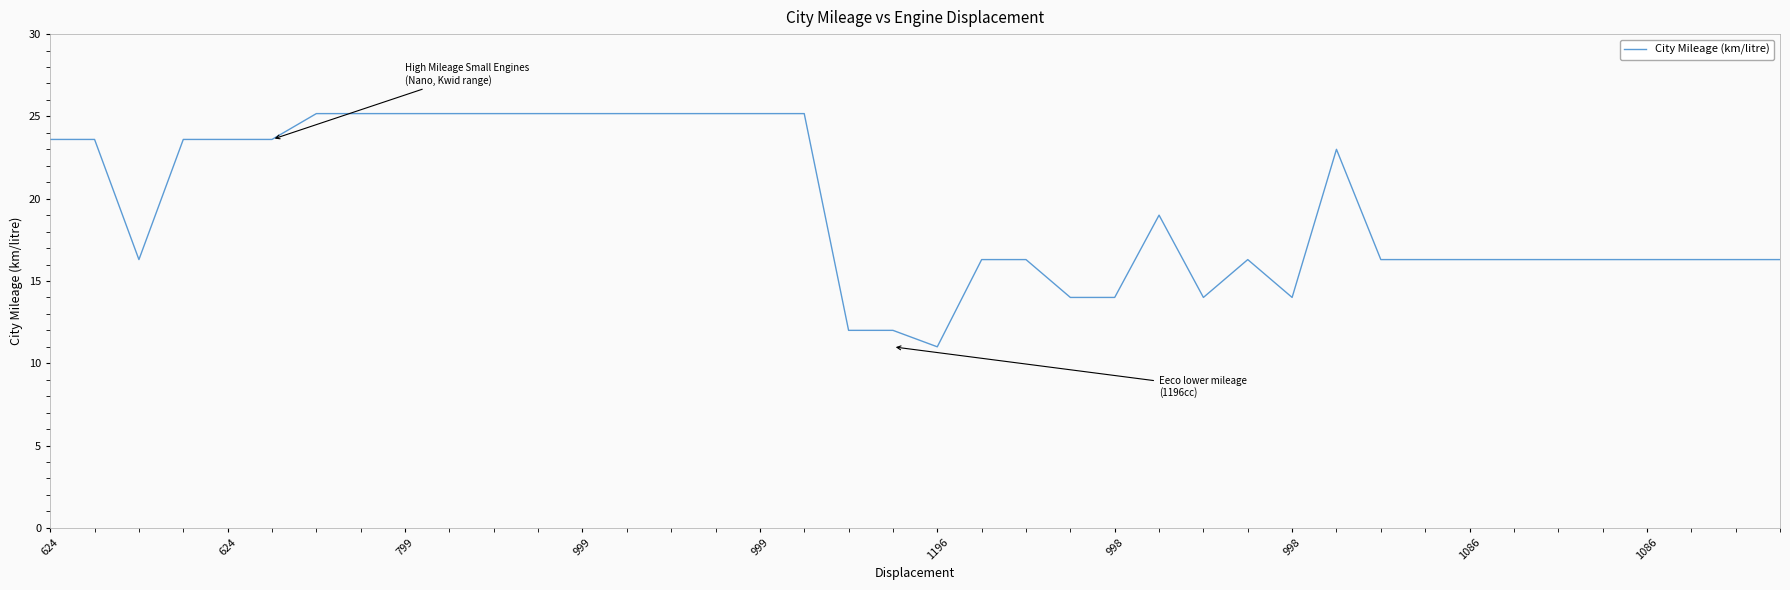

What is the smallest value displayed?

11.0